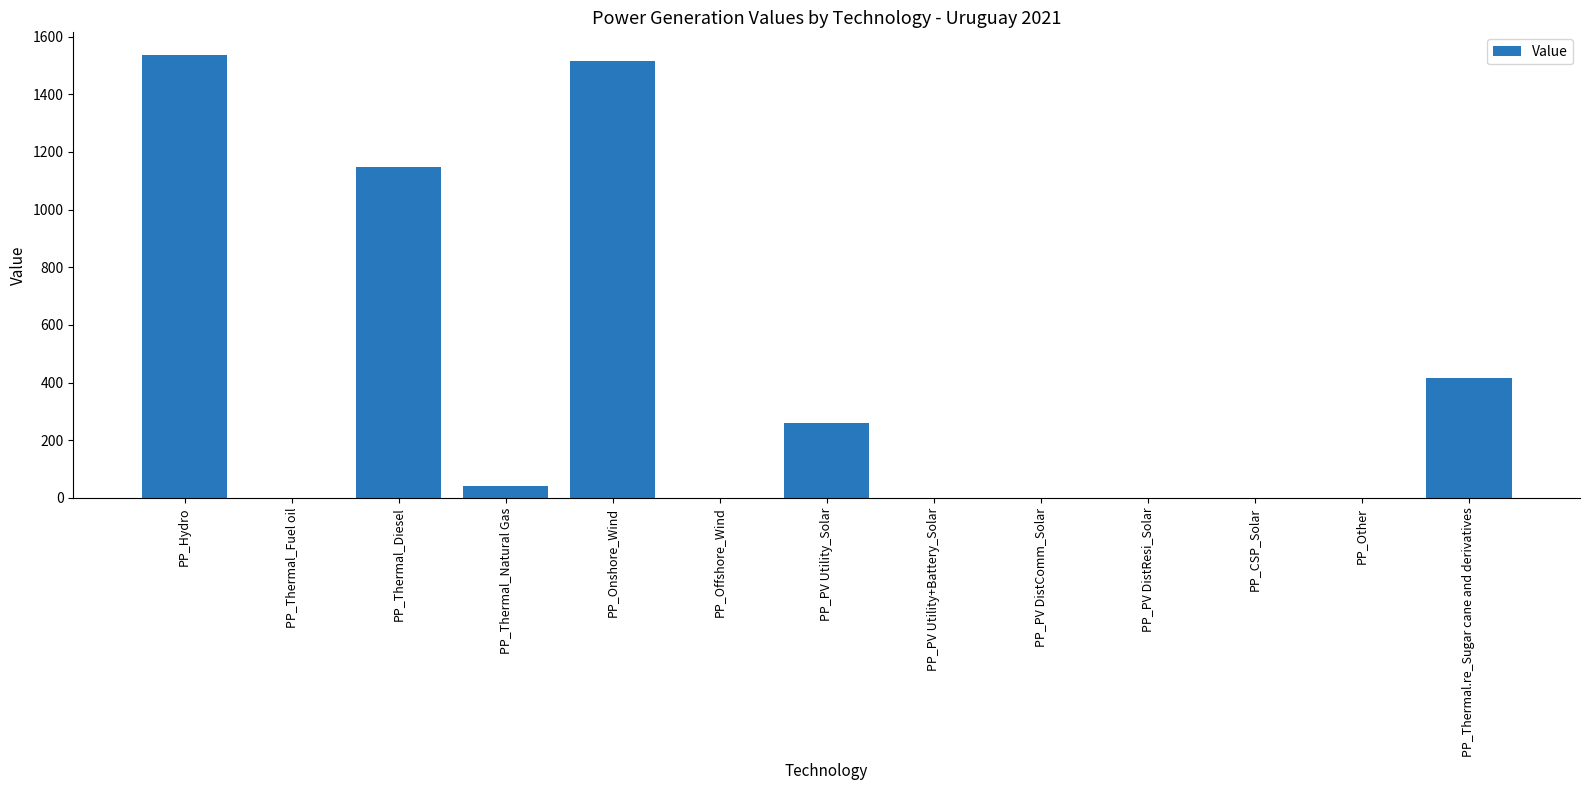

True or false: the data shows 510.8 at PP_PV DistComm_Solar.

False